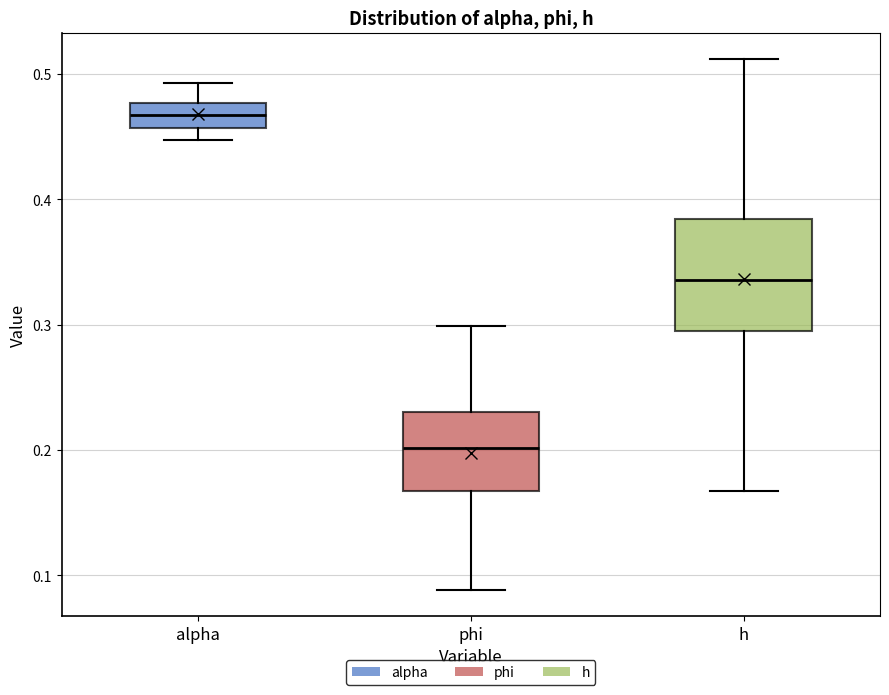

Which box's median line is the highest?

alpha